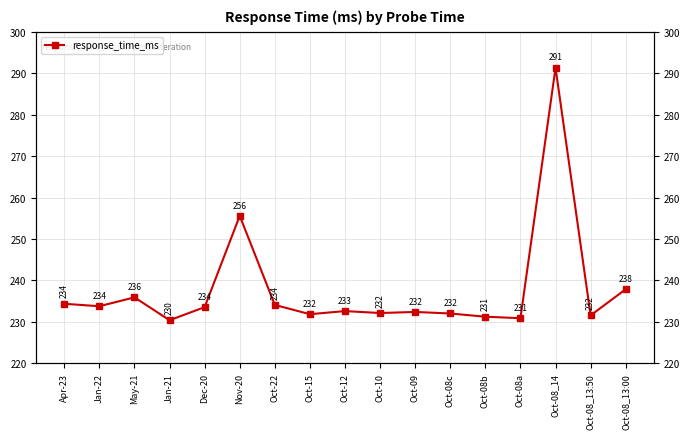

Reading right to left, transcribe all the data shown in this chart.

237.9	231.6	291.3	230.9	231.3	232.0	232.4	232.2	232.6	231.9	234.1	255.6	233.6	230.4	235.9	233.8	234.4